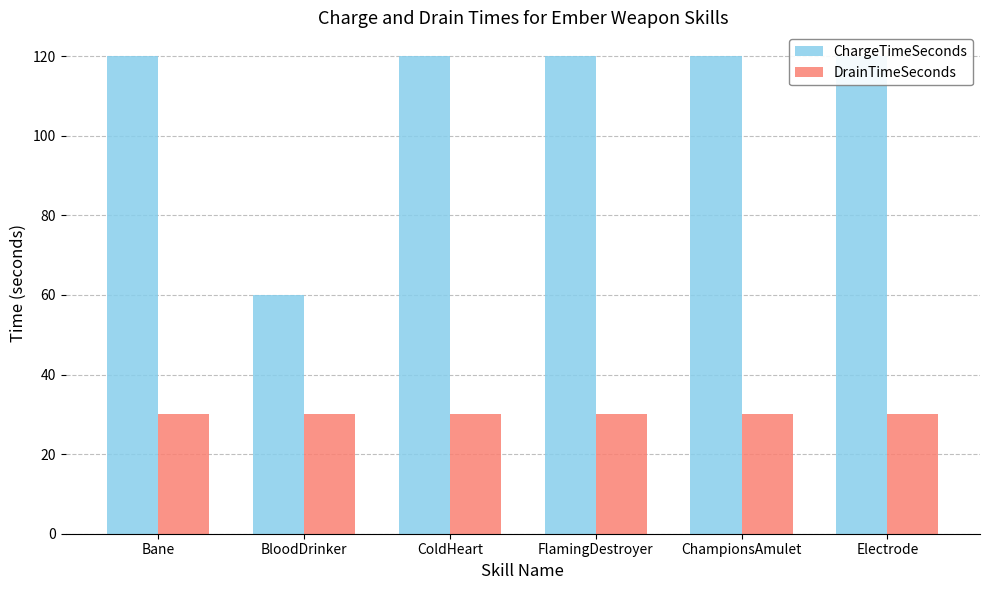

How many categories are shown in the chart?

6